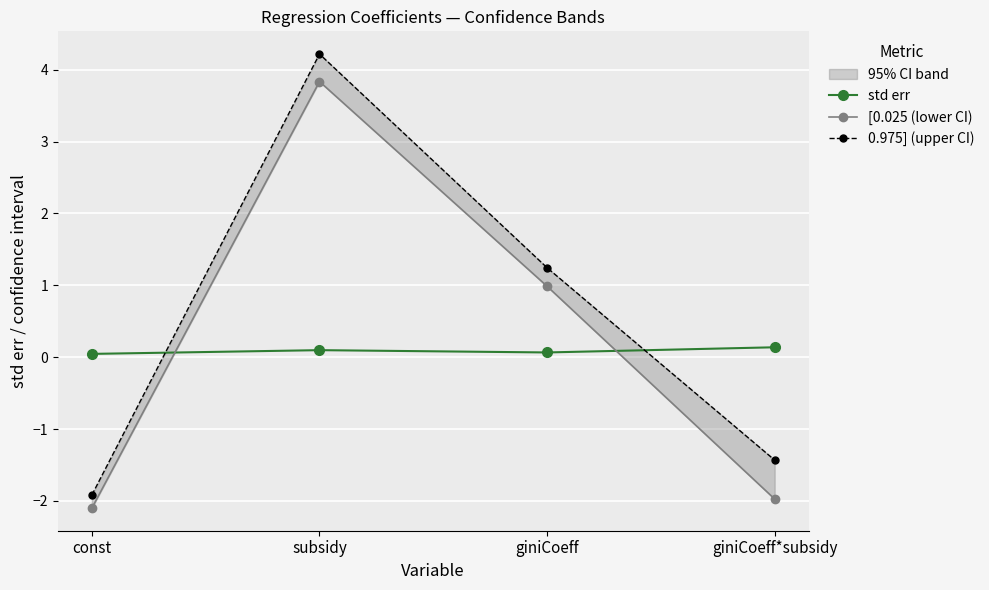

List the series in order of their peak value, highest first.

0.975] (upper CI), [0.025 (lower CI), std err